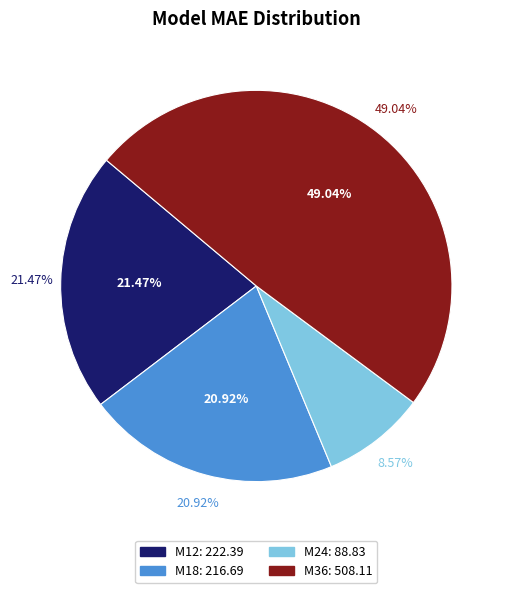

Which slice is the largest?

M36